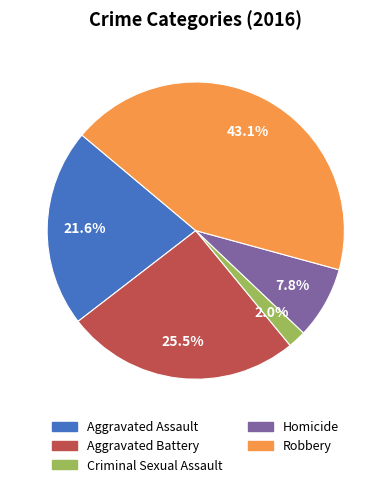

To the nearest percent, what percentage of the pie is Robbery?

43%